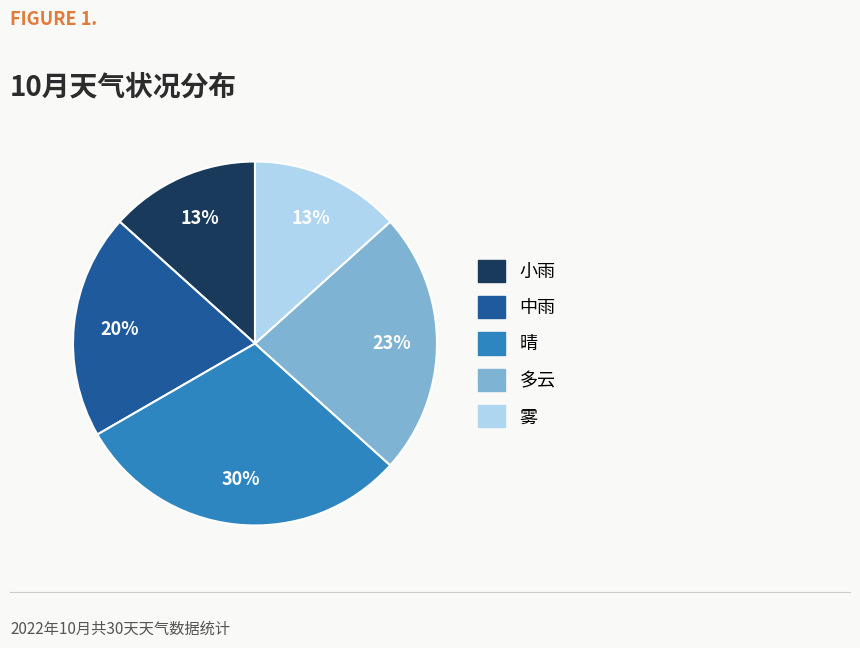

What is the ratio of the value at 晴 to the value at 多云?

1.3